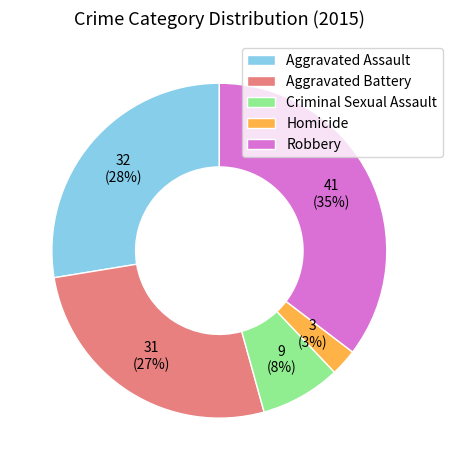

Combined, do Robbery and Aggravated Battery account for over 50%?

Yes